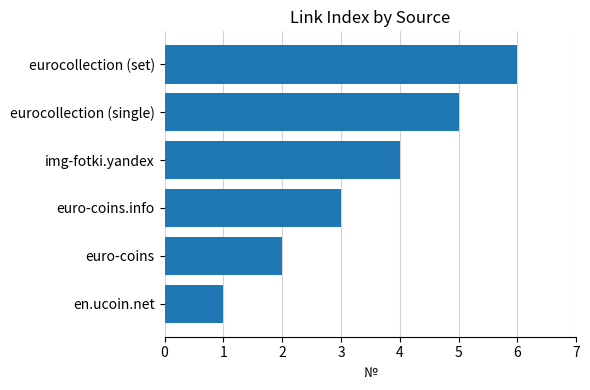

How many series are shown in this chart?

1